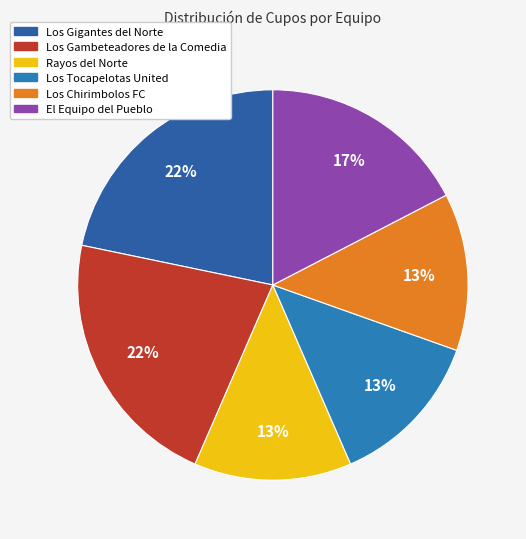

To the nearest percent, what portion does Los Gigantes del Norte represent?

22%